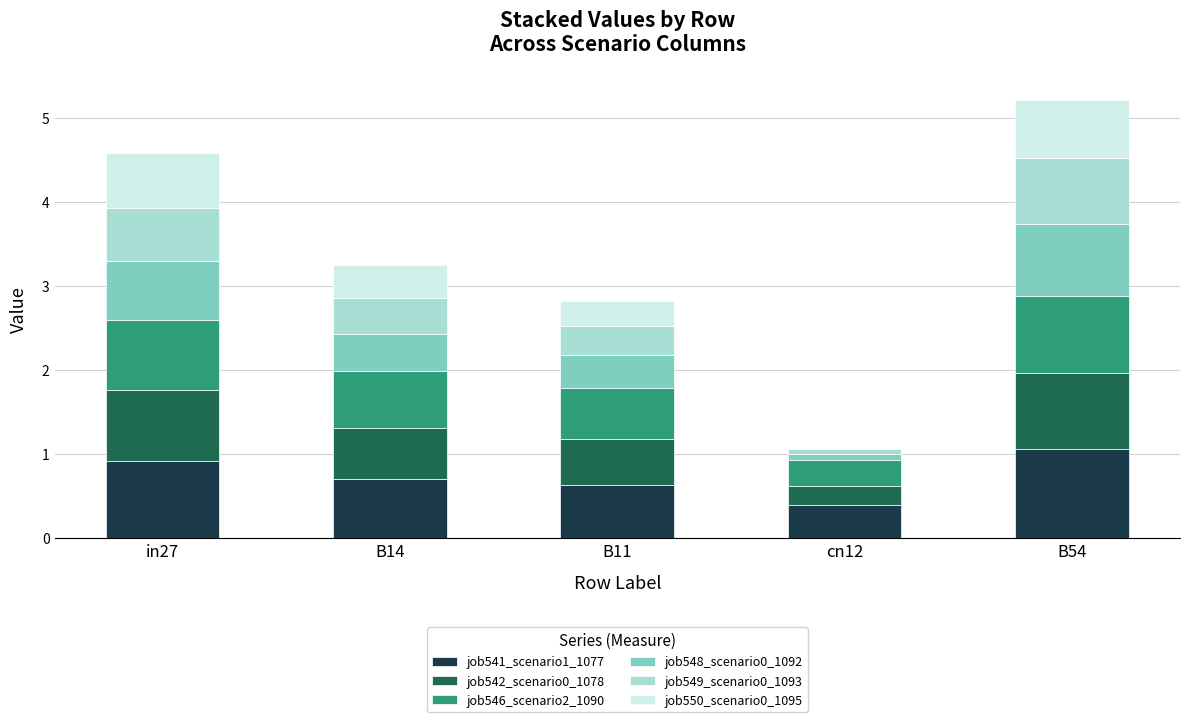

What are all the series names shown in the legend?

job541_scenario1_1077, job542_scenario0_1078, job546_scenario2_1090, job548_scenario0_1092, job549_scenario0_1093, job550_scenario0_1095